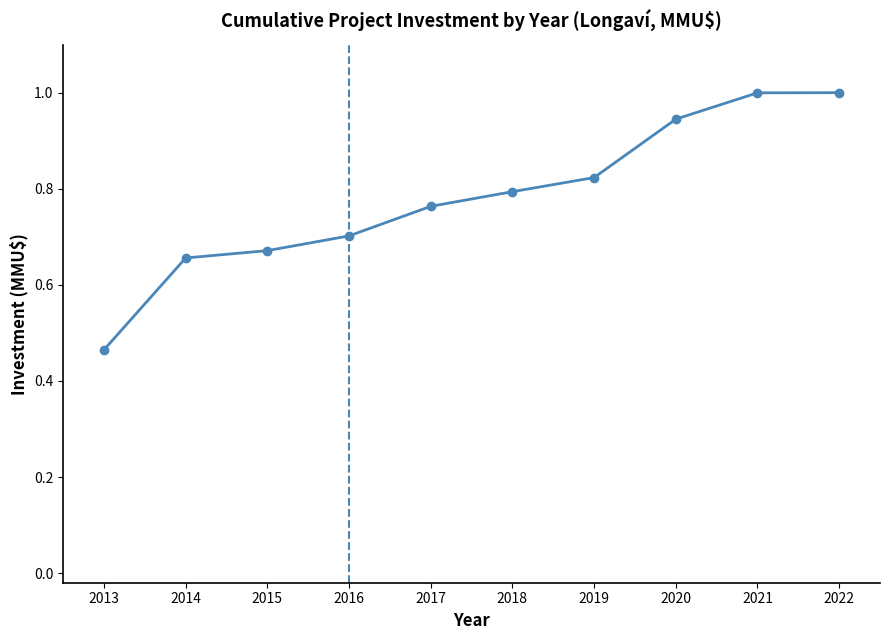

What is the sum of the values at 2021 and 2019?

1.8